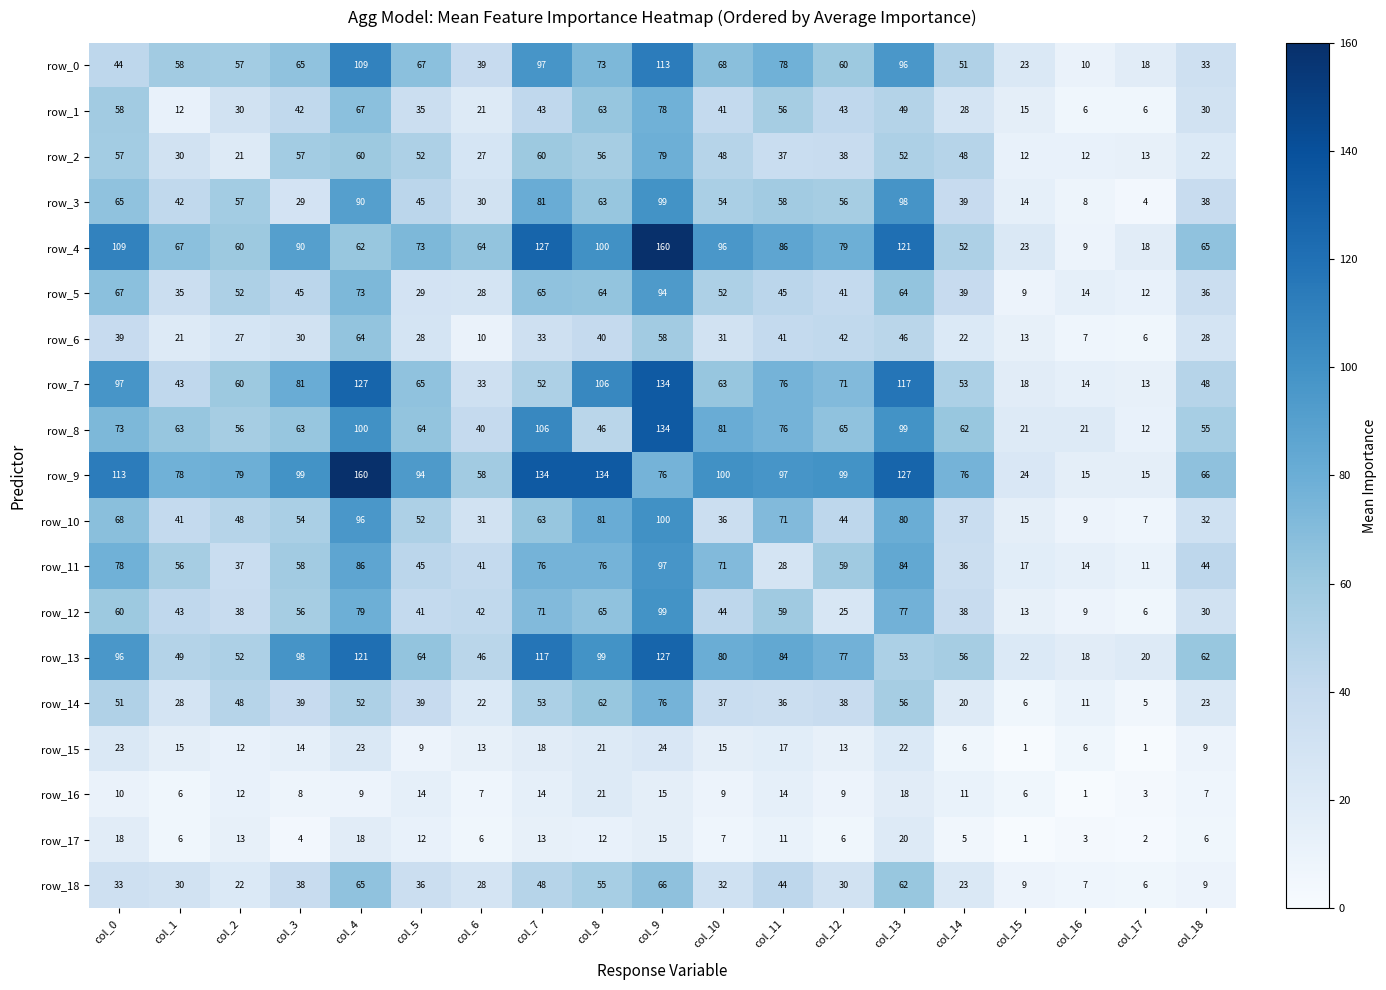

What is the difference between the row_17 values at col_16 and col_0?

15